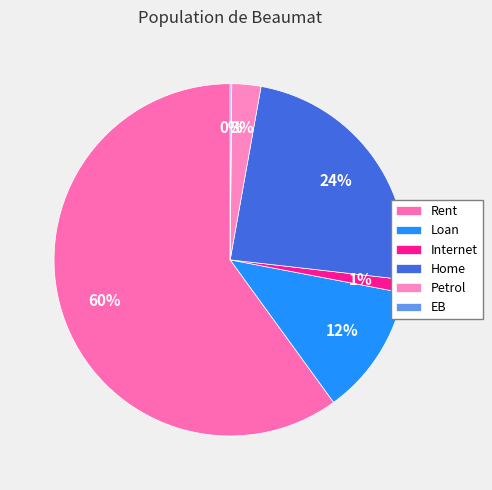

To the nearest percent, what is the difference between the largest and smallest slice percentages?

60%